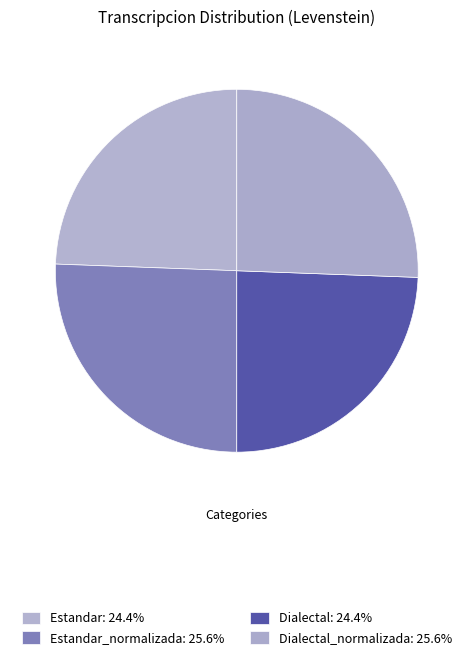

Count the number of slices in the pie.

4